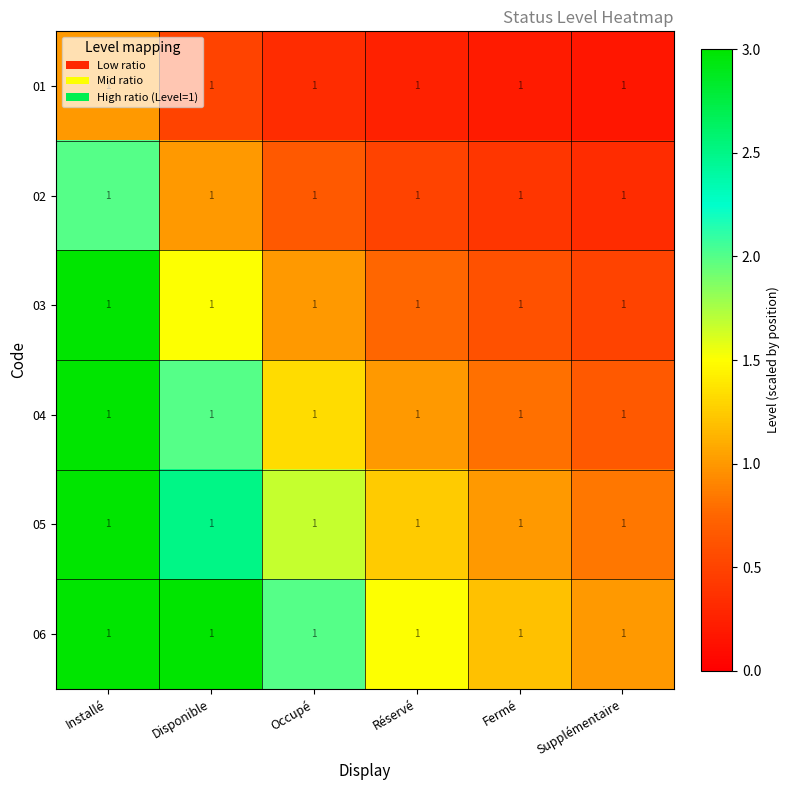

Rank the categories by 05 value from lowest to highest.

Supplémentaire, Fermé, Réservé, Occupé, Disponible, Installé